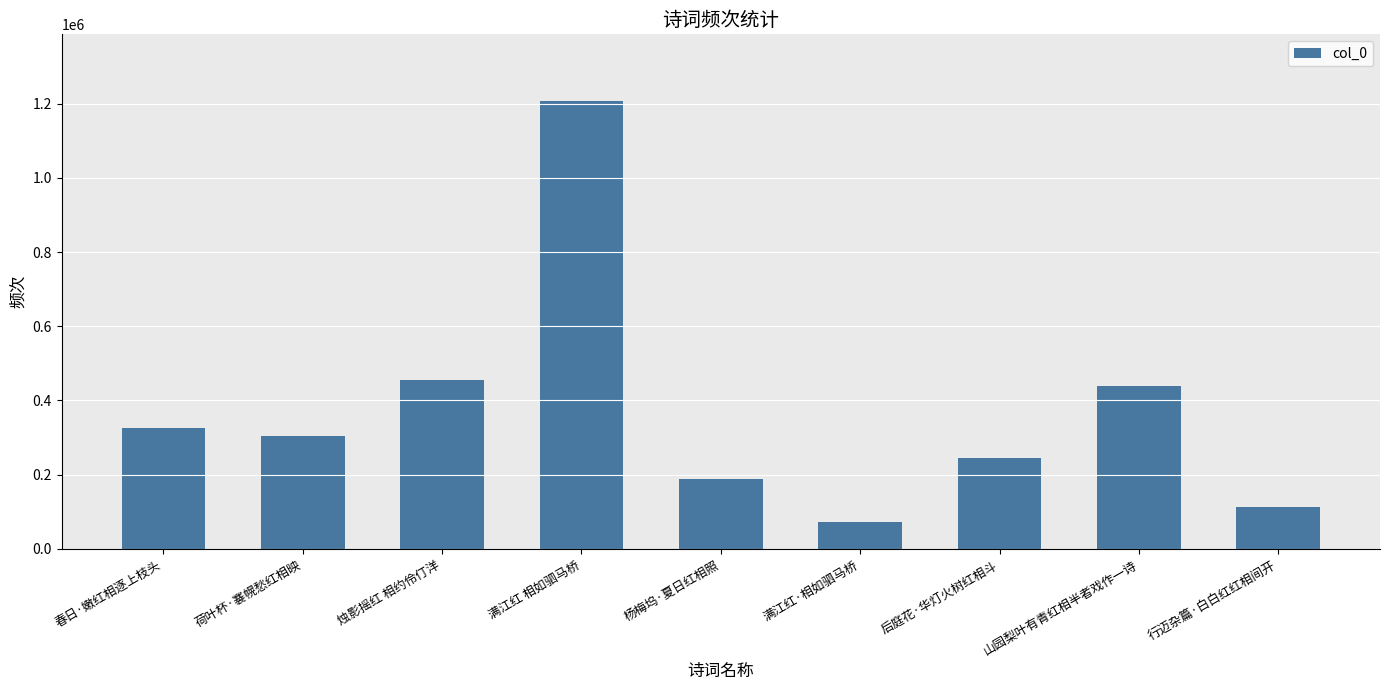

The value at 满江红·相如驷马桥 is 122743. True or false?

False